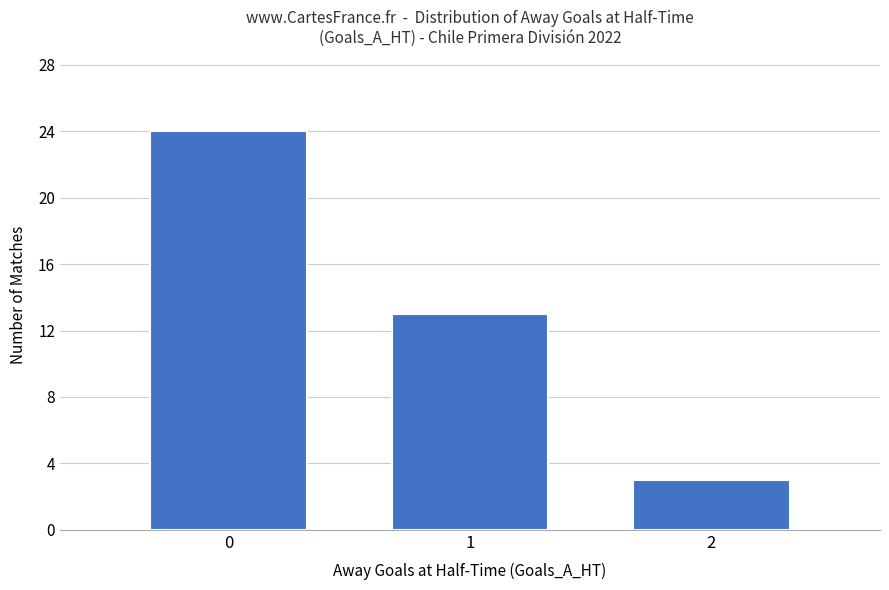

List the labels in order of value, largest first.

0, 1, 2